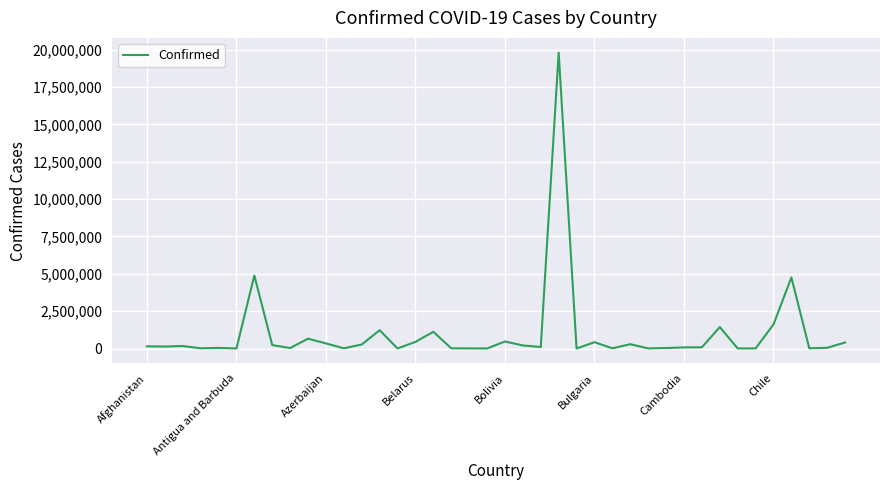

What is the maximum value shown in the chart?

19797086